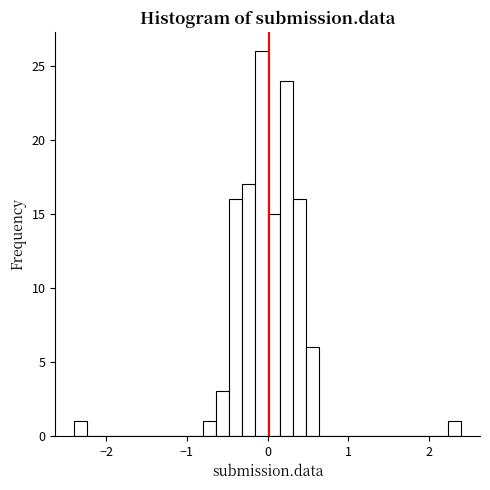

Read against the x-axis, roughly where is the centre of the tallest bar?

-0.1